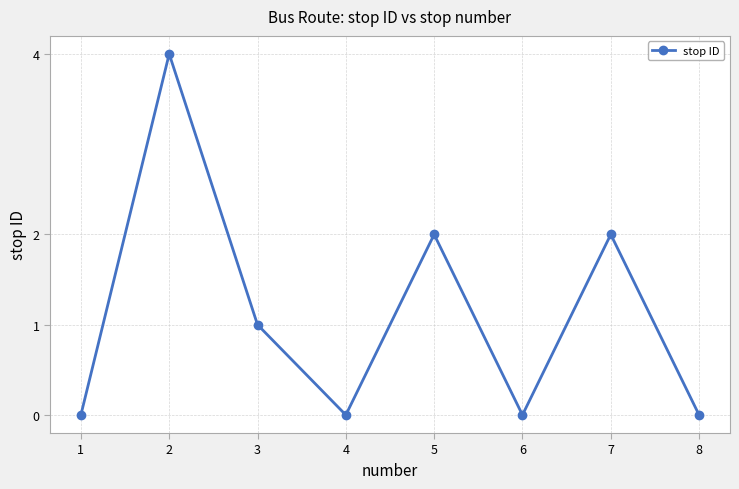

Reading right to left, transcribe all the data shown in this chart.

0	2	0	2	0	1	4	0